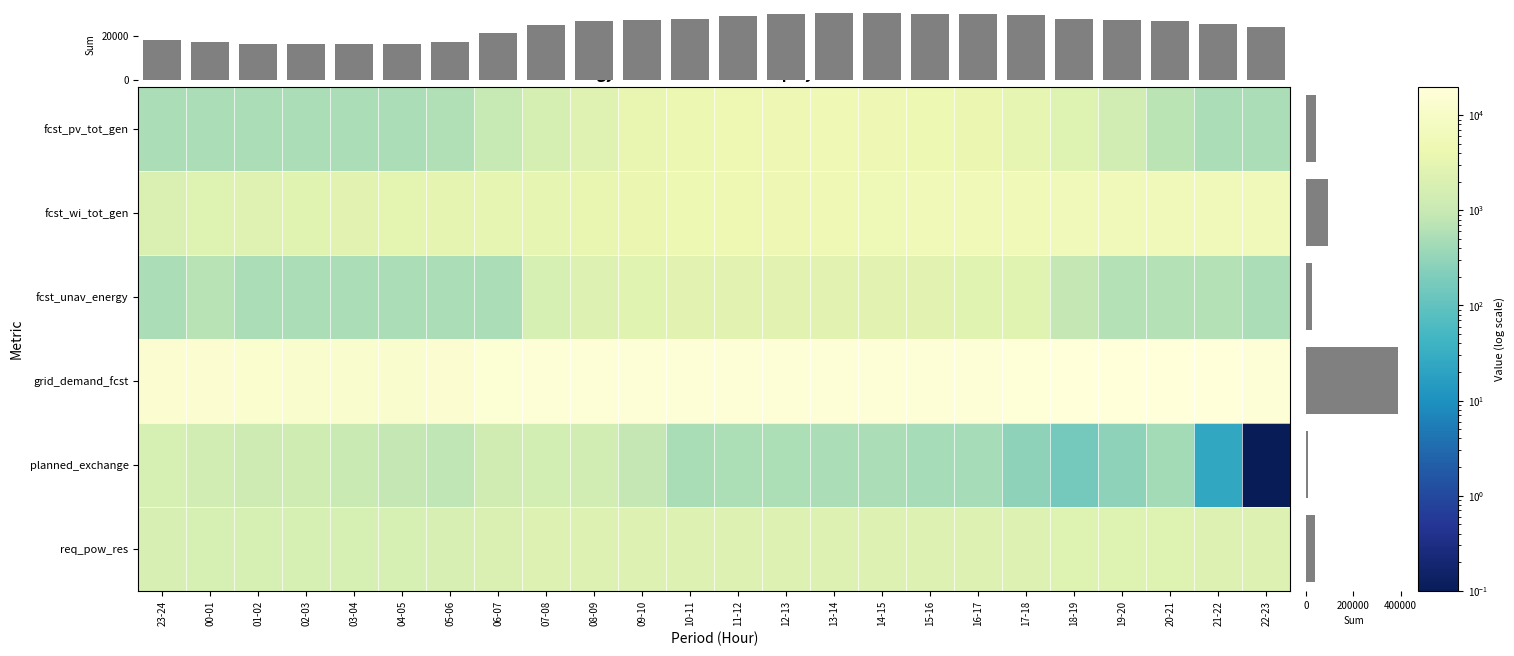

What is the difference between the maximum and minimum values in the fcst_pv_tot_gen series?

4505.0